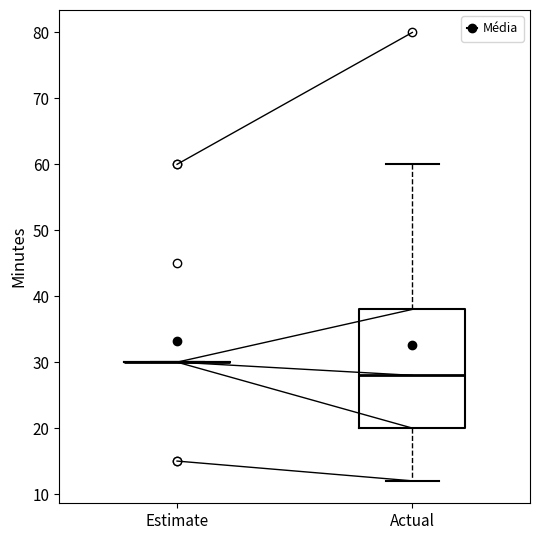

Reading left to right, read every box against the y-axis: the position of its median line, the range the box covers, and the ends of its whiskers. The values are not printed on the chart, so give them approximately, as read against the axis.

Estimate: box collapsed to a line at 30, whiskers 30 to 30
Actual: median 28, box 20 to 38, whiskers 12 to 60